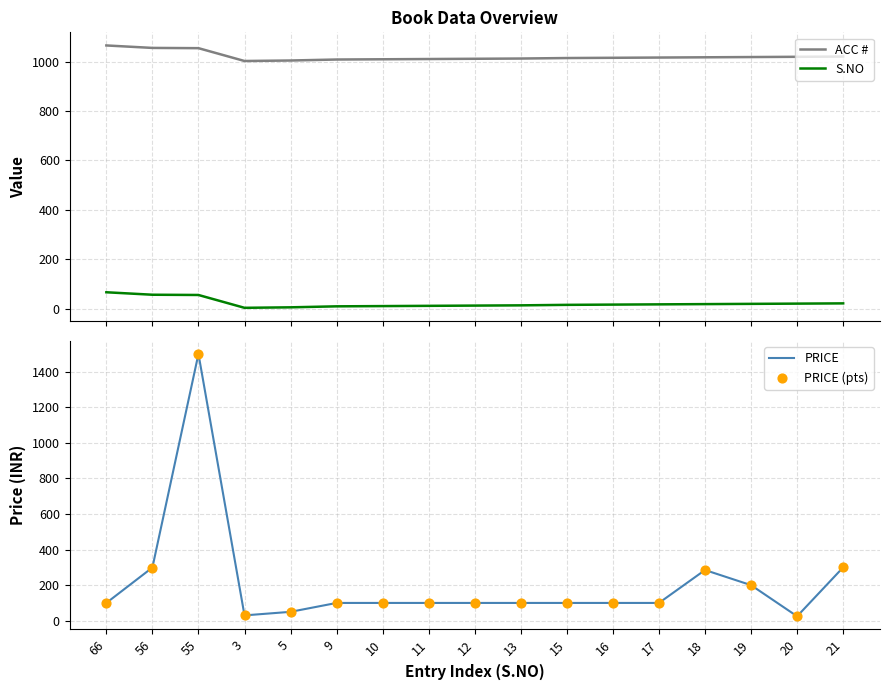

What is the total value across all series at 3?

1066